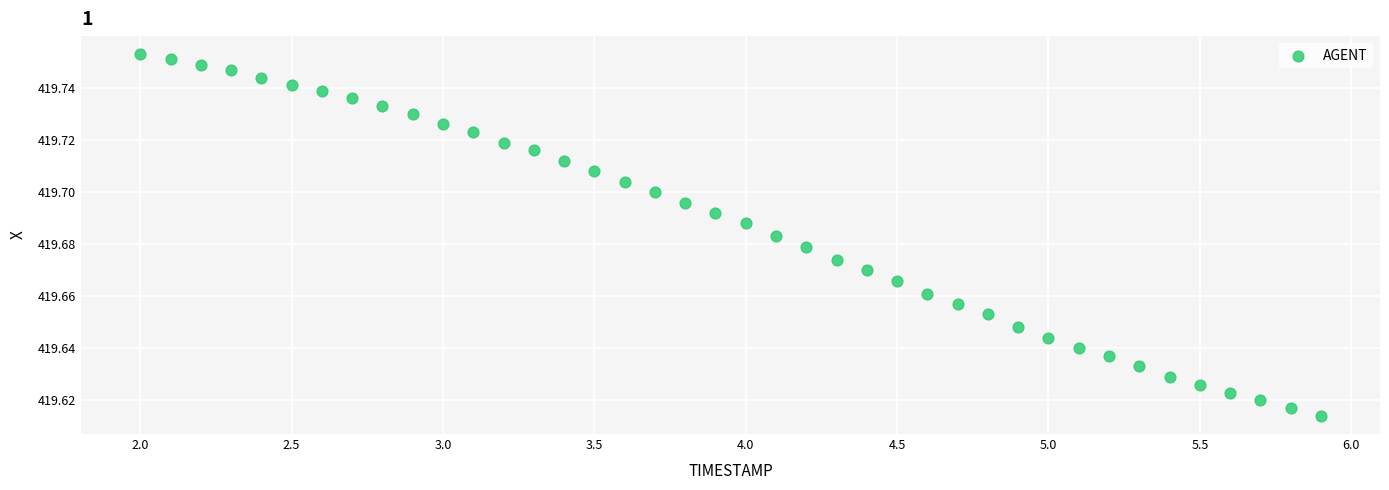

What is the range of X values (max minus min)?

3.9